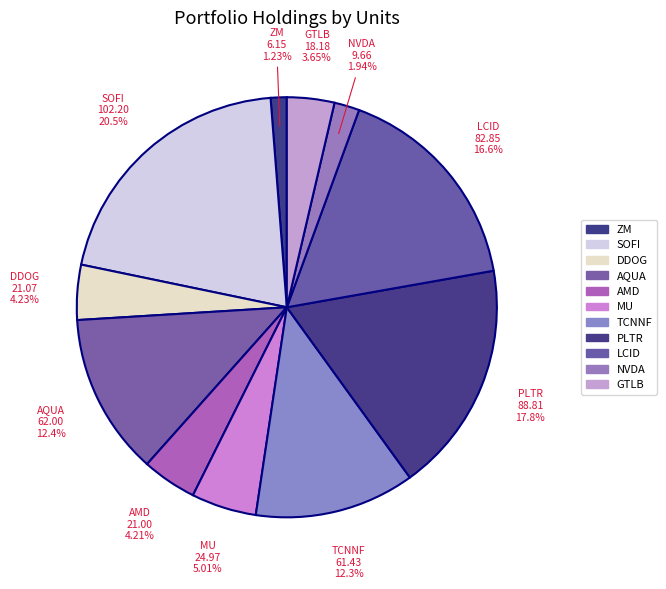

Count the number of slices in the pie.

11